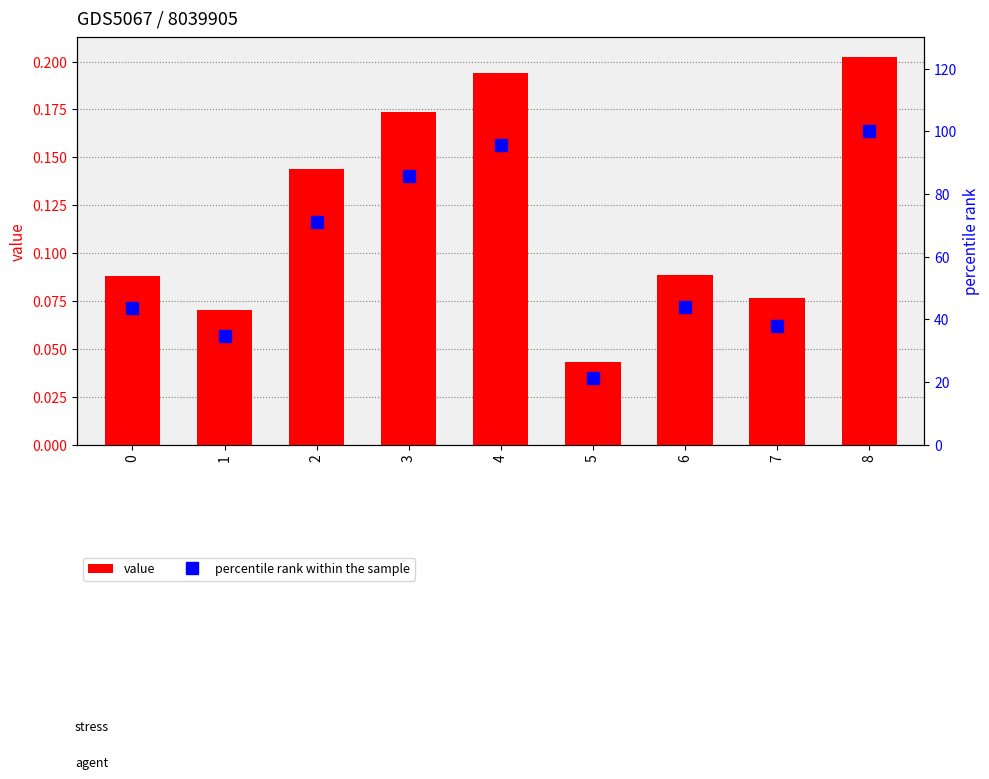

At how many categories does at least one series exceed 61?

4